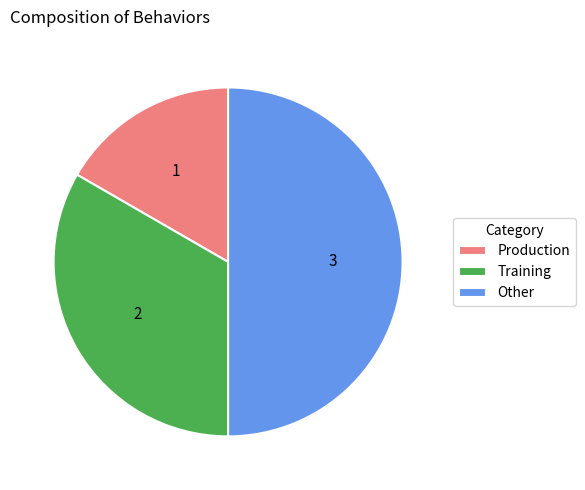

What is the smallest slice in the pie chart?

Production